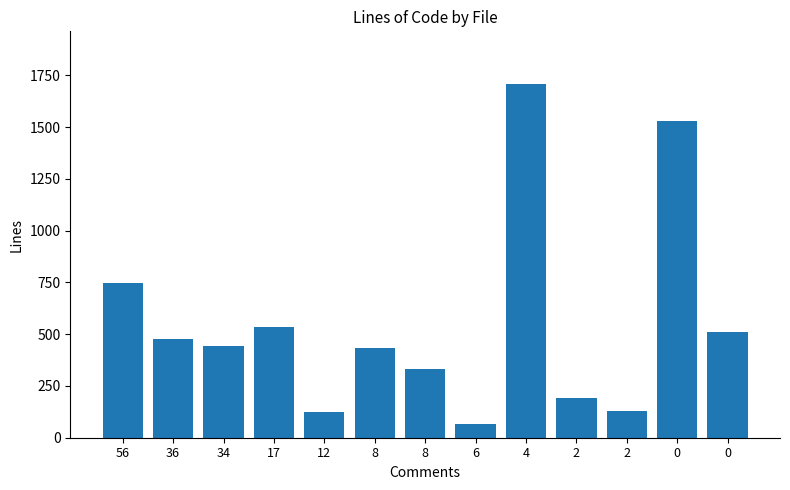

What is the difference between the maximum and minimum values?

1639